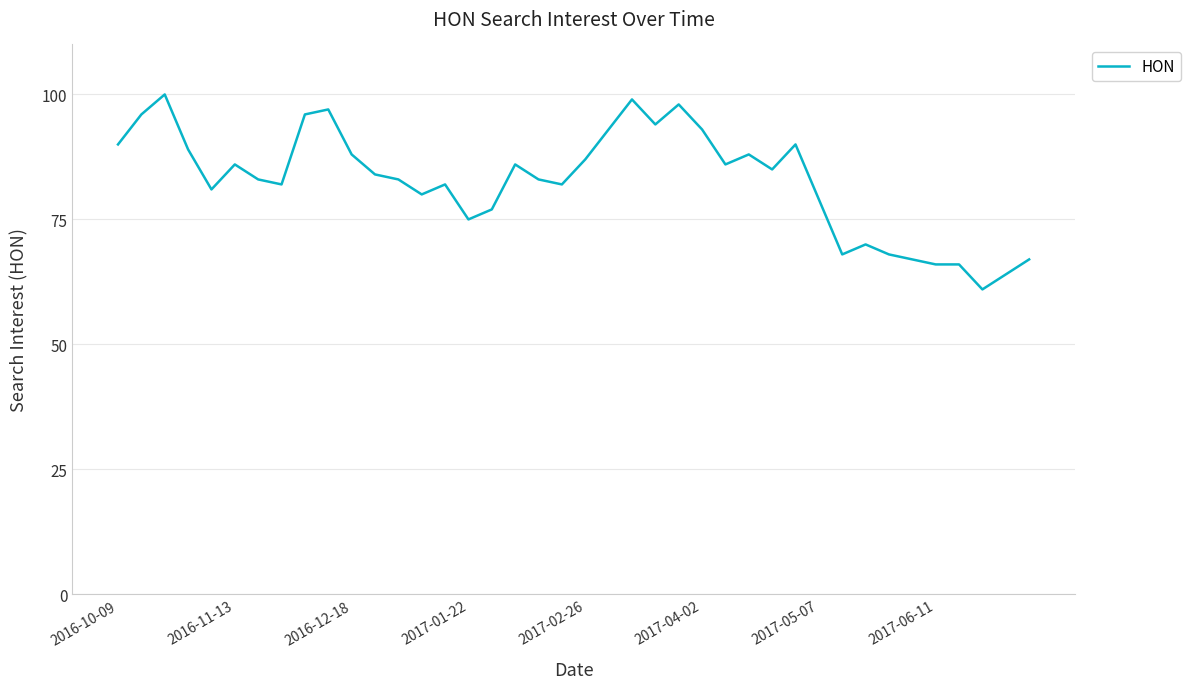

What is the difference between the maximum and minimum values?

39